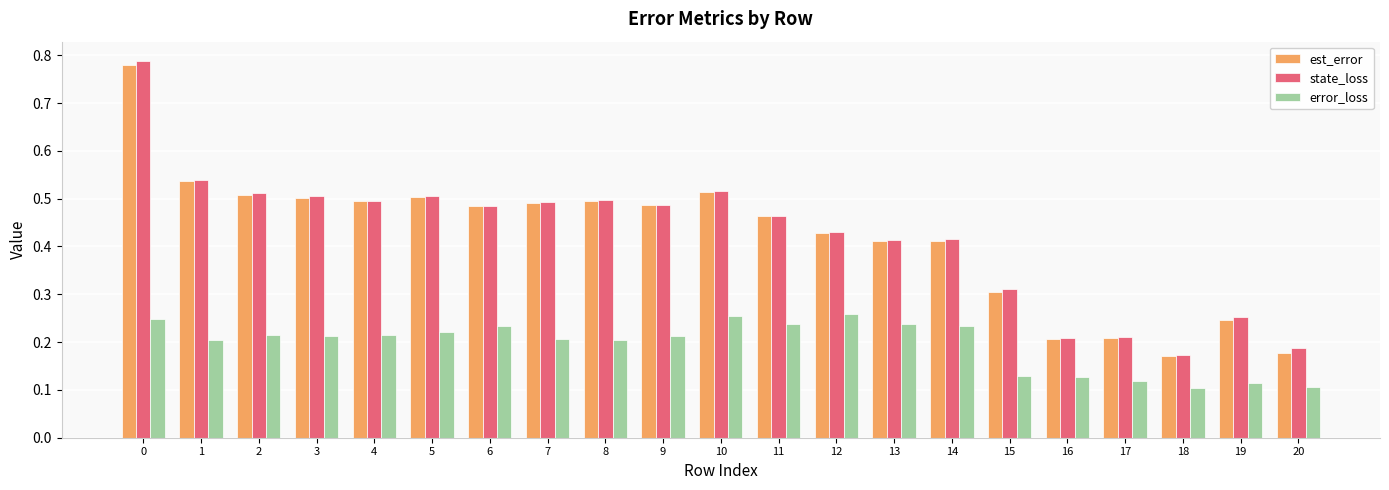

What is the sum of the state_loss values at 8 and 0?

1.3